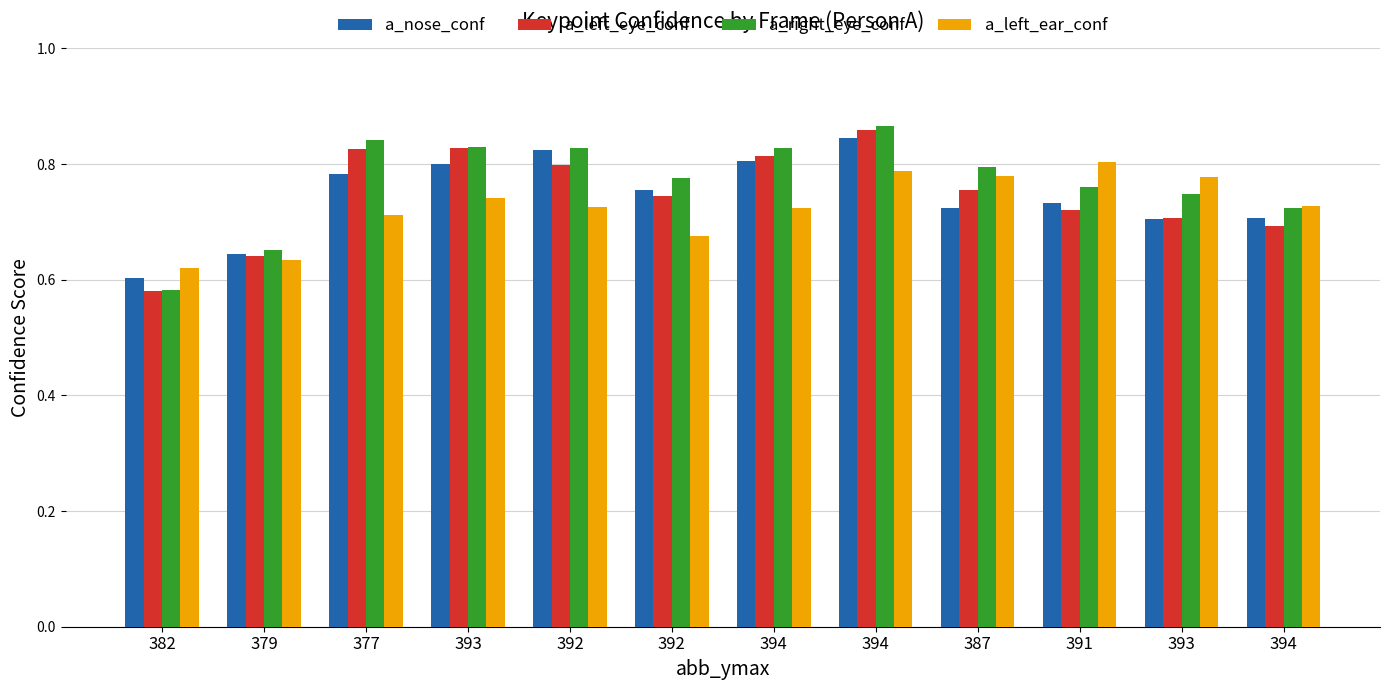

Count the number of data series in this chart.

4